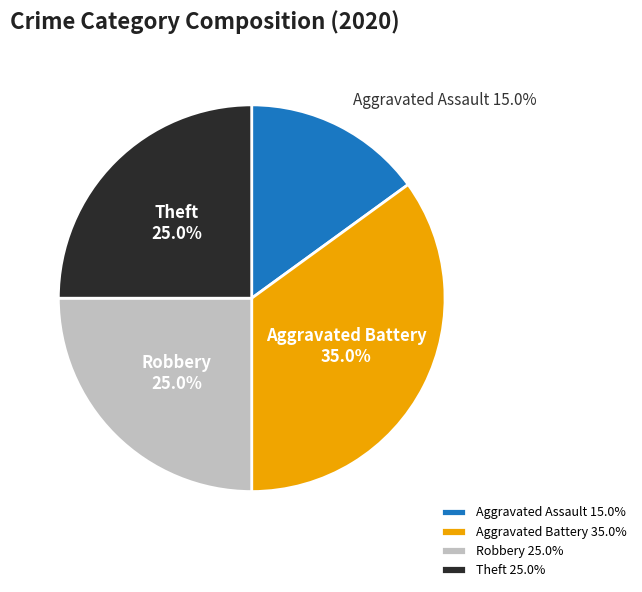

What is the ratio of the value at Theft to the value at Aggravated Battery?

0.7